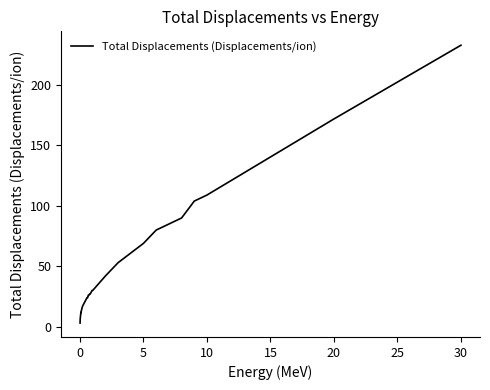

What is the sum of all values?

1625